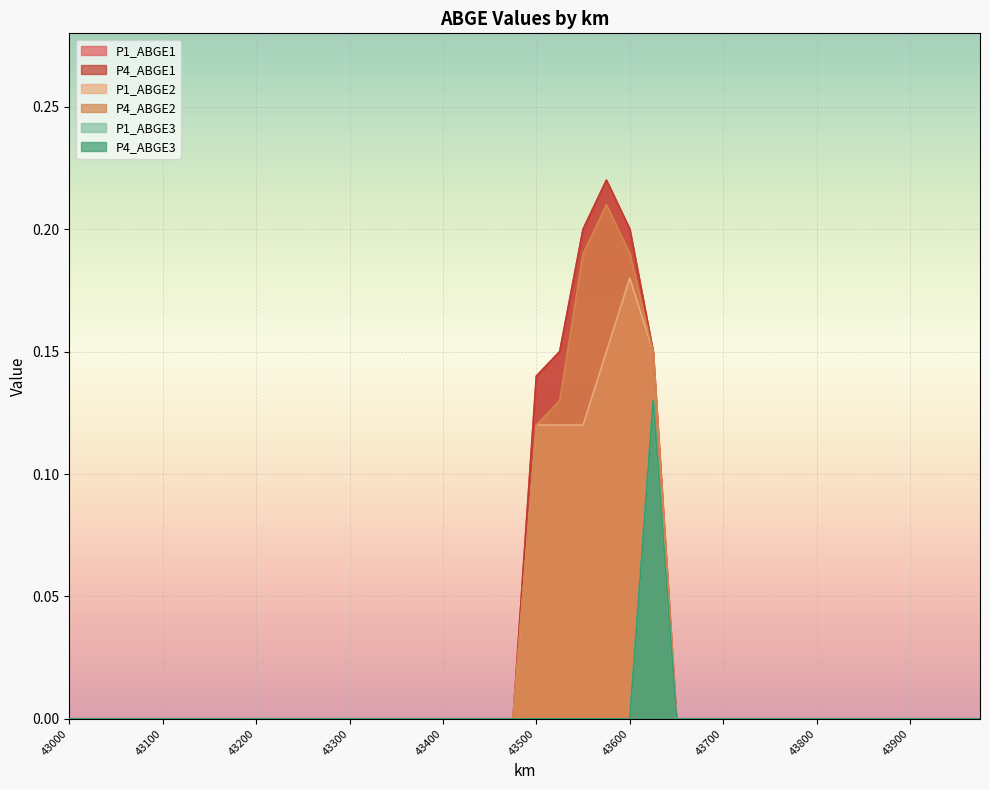

True or false: P4_ABGE2 and P4_ABGE1 cross at least once.

False